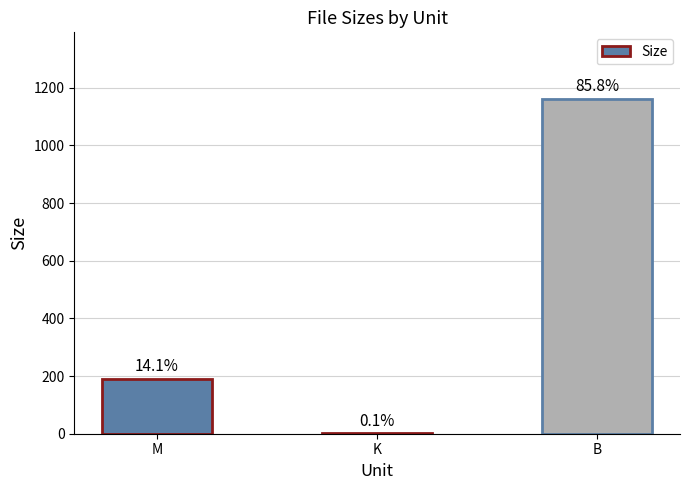

What is the change in value from M to K?

-189.1